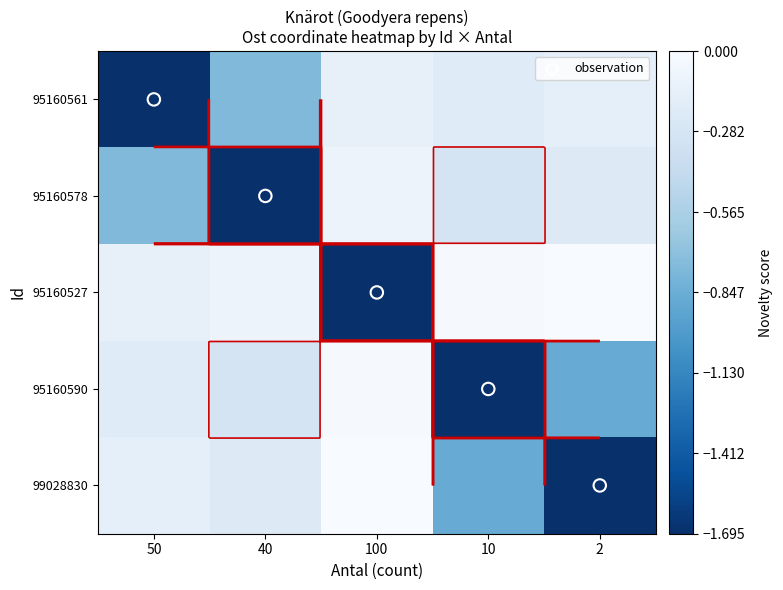

Which series has the largest total across all categories?

95160527